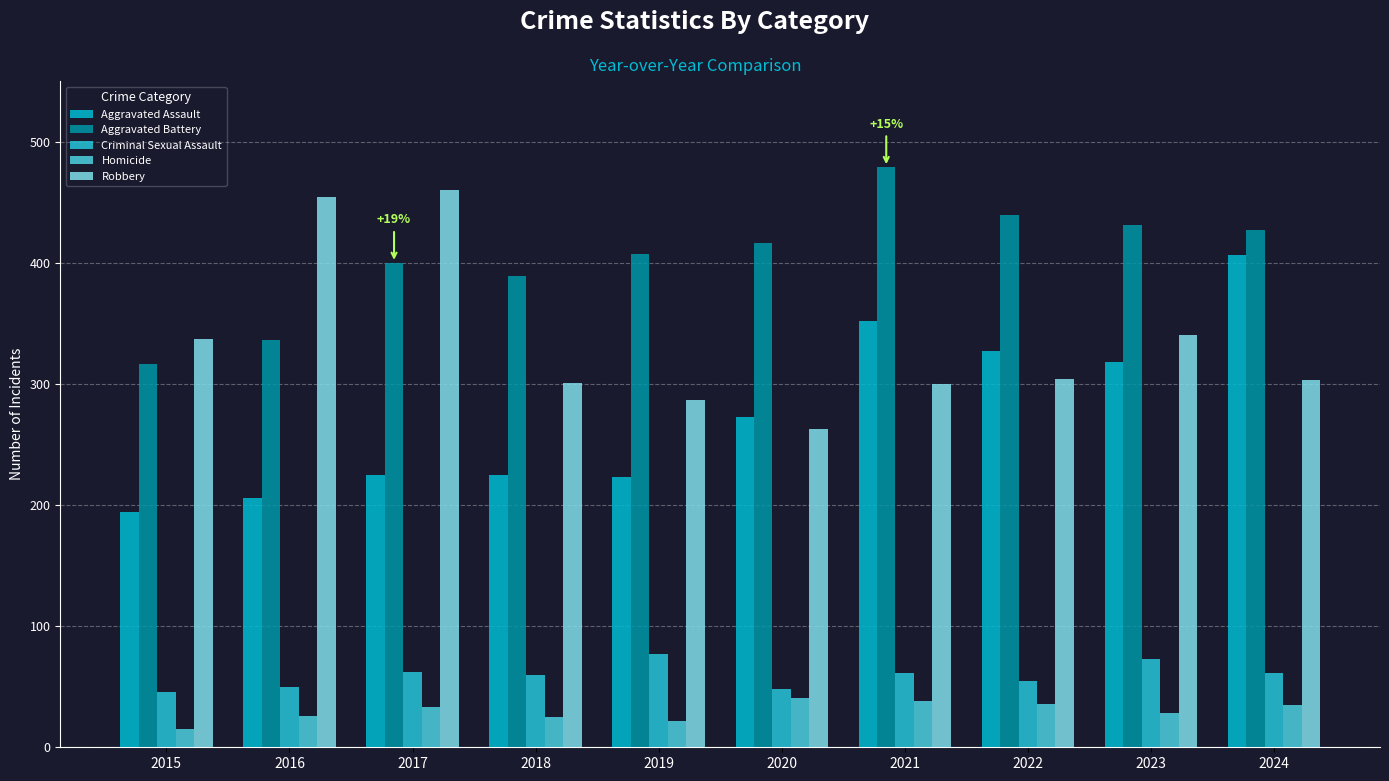

Reading left to right, transcribe all the data shown in this chart.

Aggravated Assault: 194	206	225	225	223	273	352	327	318	406
Aggravated Battery: 316	336	400	389	407	416	479	439	431	427
Criminal Sexual Assault: 46	50	62	60	77	48	61	55	73	61
Homicide: 15	26	33	25	22	41	38	36	28	35
Robbery: 337	454	460	301	287	263	300	304	340	303